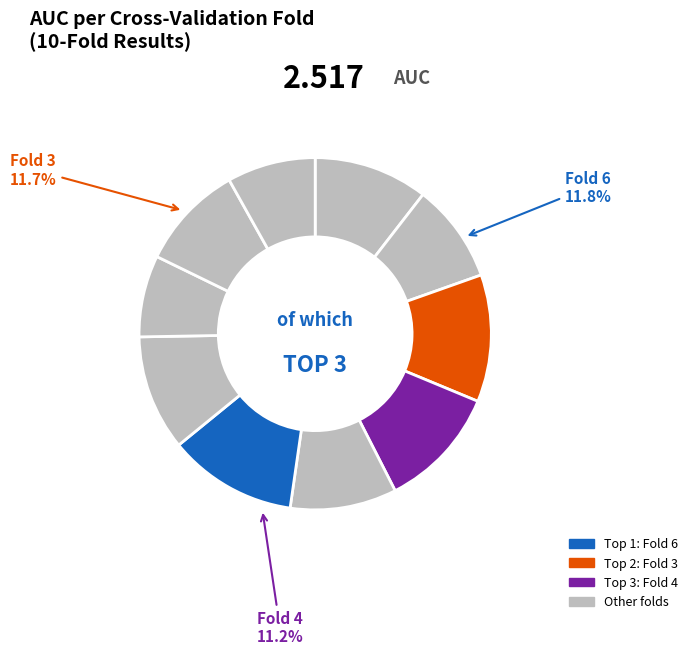

What is the largest slice in the pie chart?

Fold 6